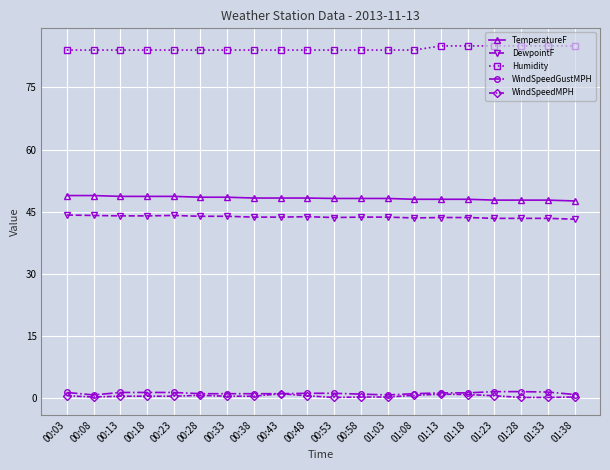

What is the average value of the WindSpeedMPH series?

0.5